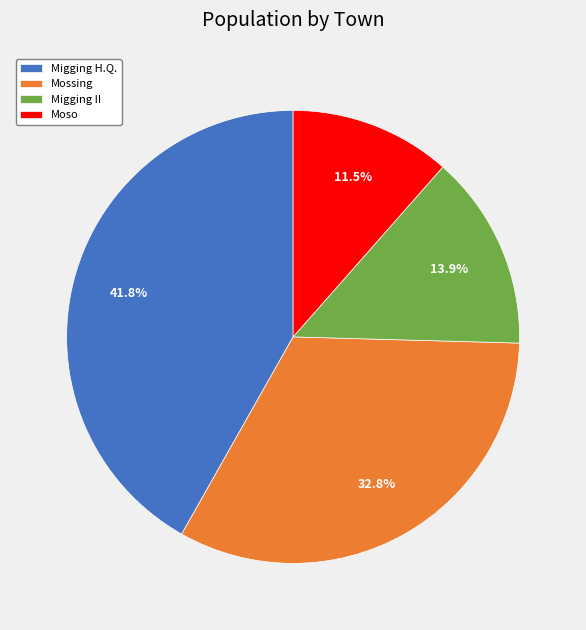

Which category has the smallest portion of the pie?

Moso